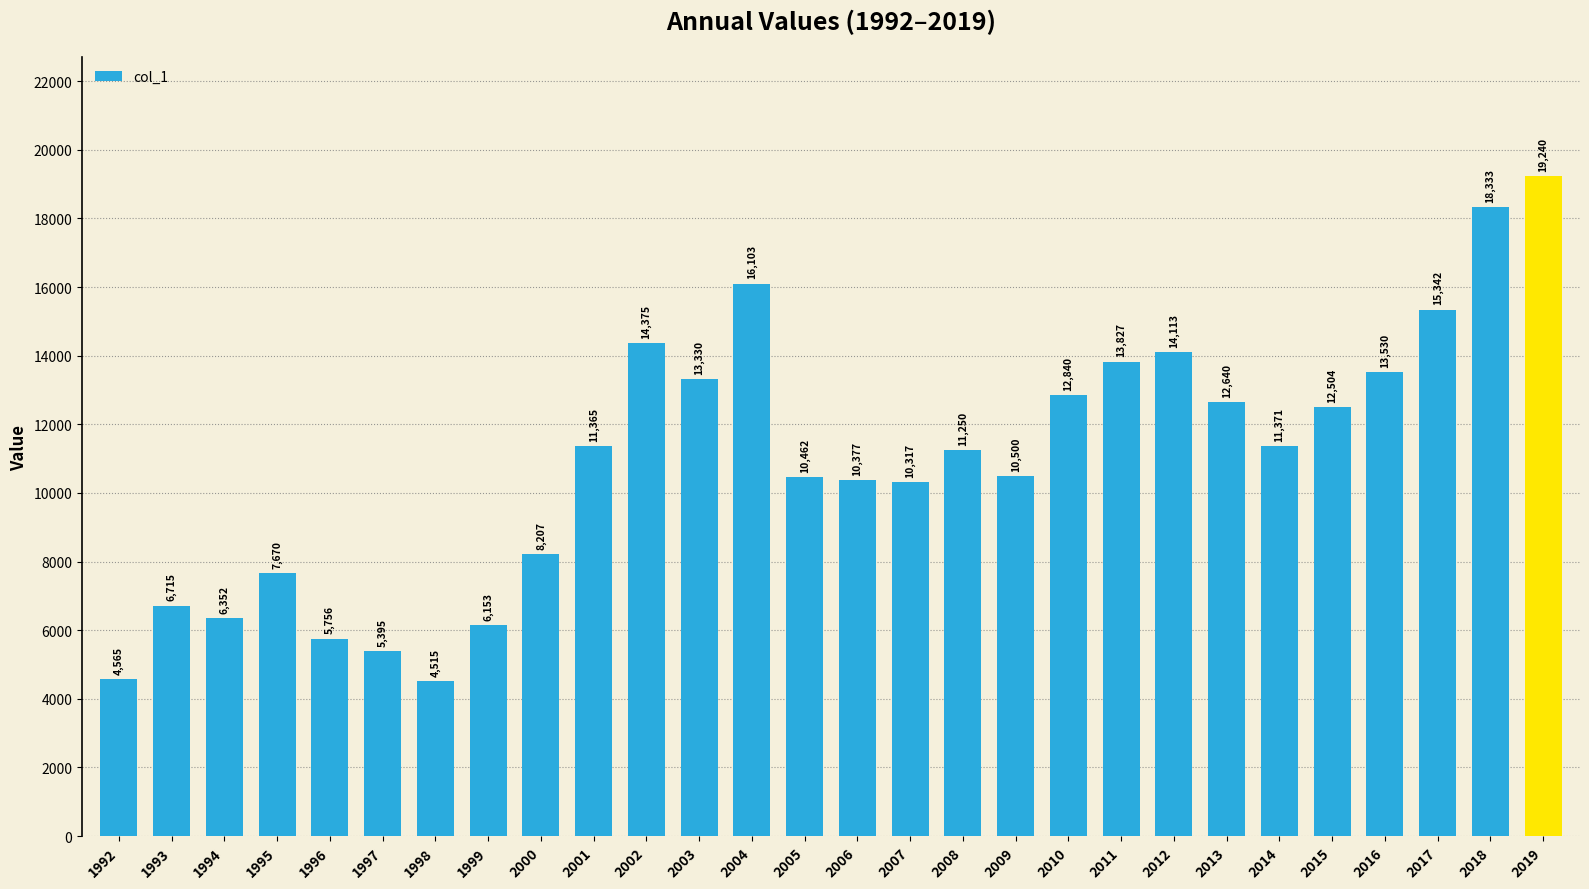

Reading left to right, list all the values displayed in this chart.

1992=4565	1993=6715	1994=6352	1995=7670	1996=5756	1997=5395	1998=4515	1999=6153	2000=8207	2001=11365	2002=14375	2003=13330	2004=16103	2005=10462	2006=10377	2007=10317	2008=11250	2009=10500	2010=12840	2011=13827	2012=14113	2013=12640	2014=11371	2015=12504	2016=13530	2017=15342	2018=18333	2019=19240